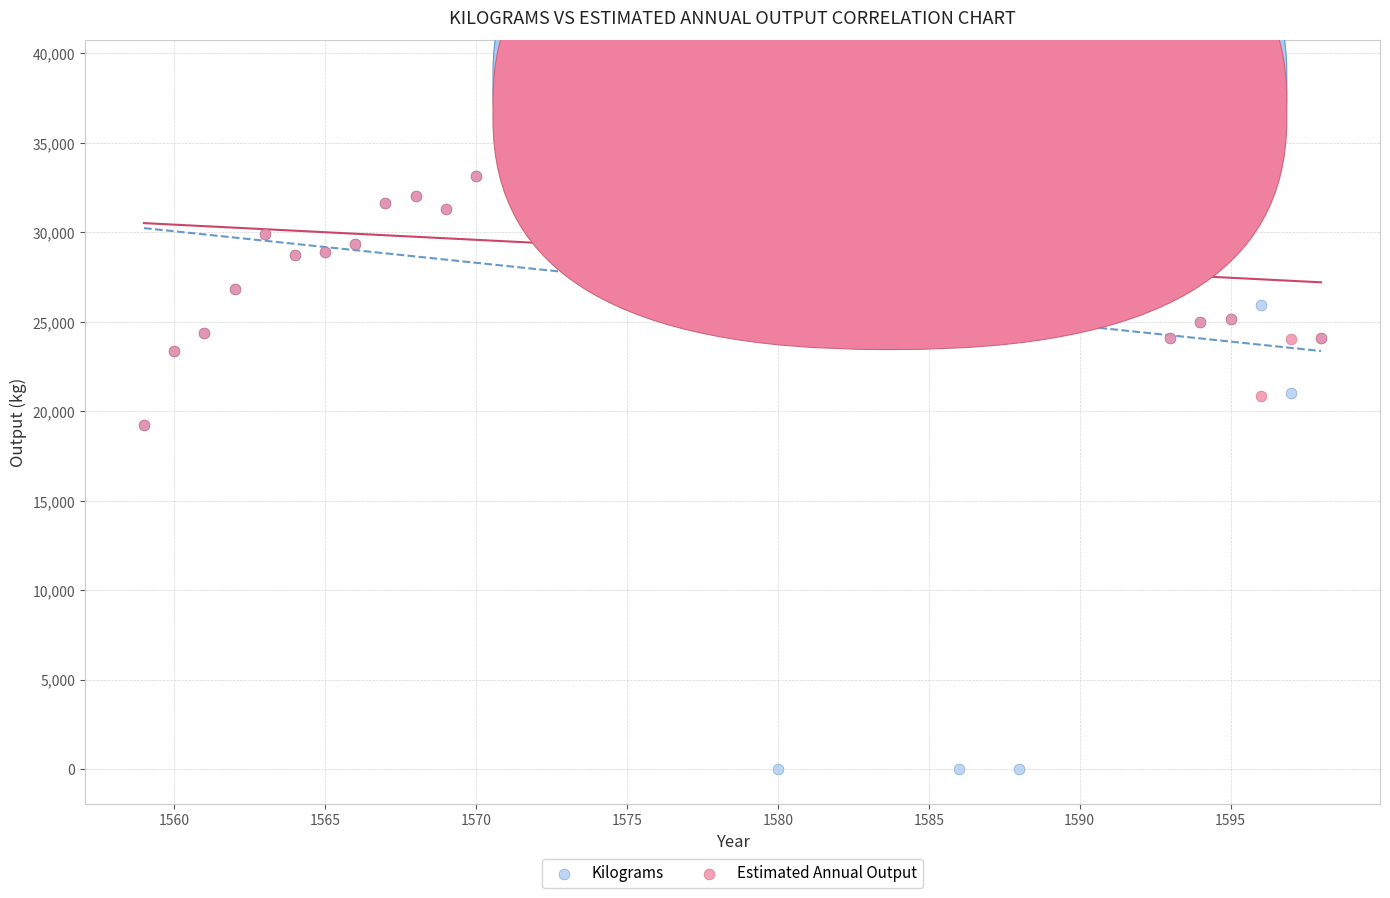

Which series contains the lowest Y value?

Kilograms